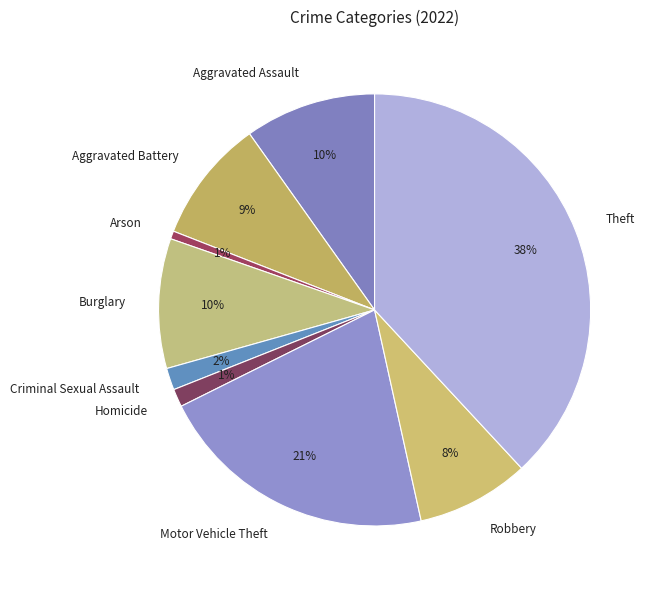

Which slice is the largest?

Theft